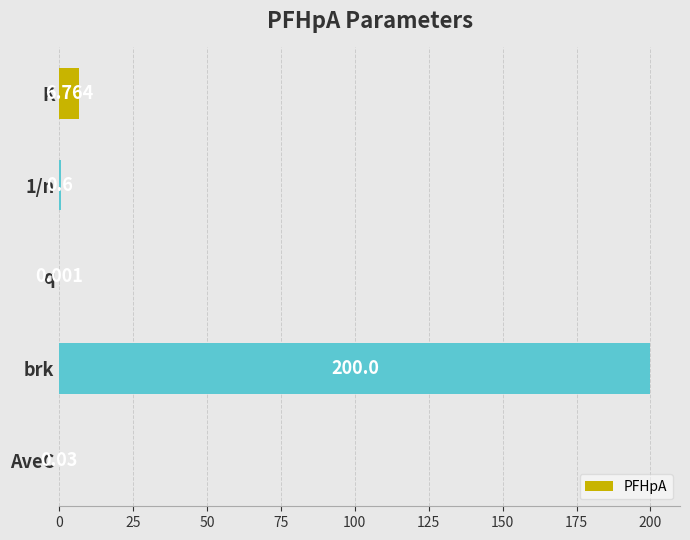

Which has a higher value, K or 1/n?

K